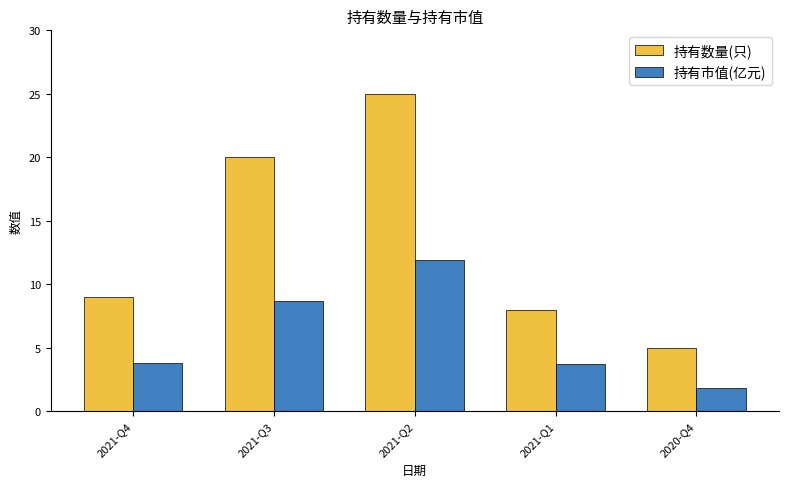

How many bars are there in each group?

2